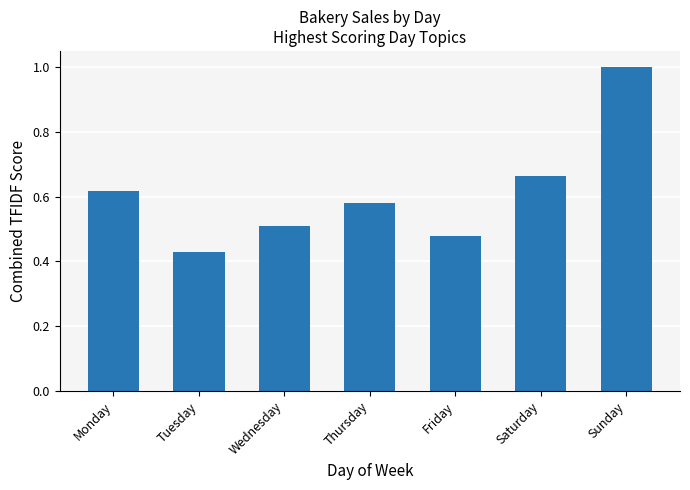

The chart shows a value of 0.5 at Friday. True or false?

True